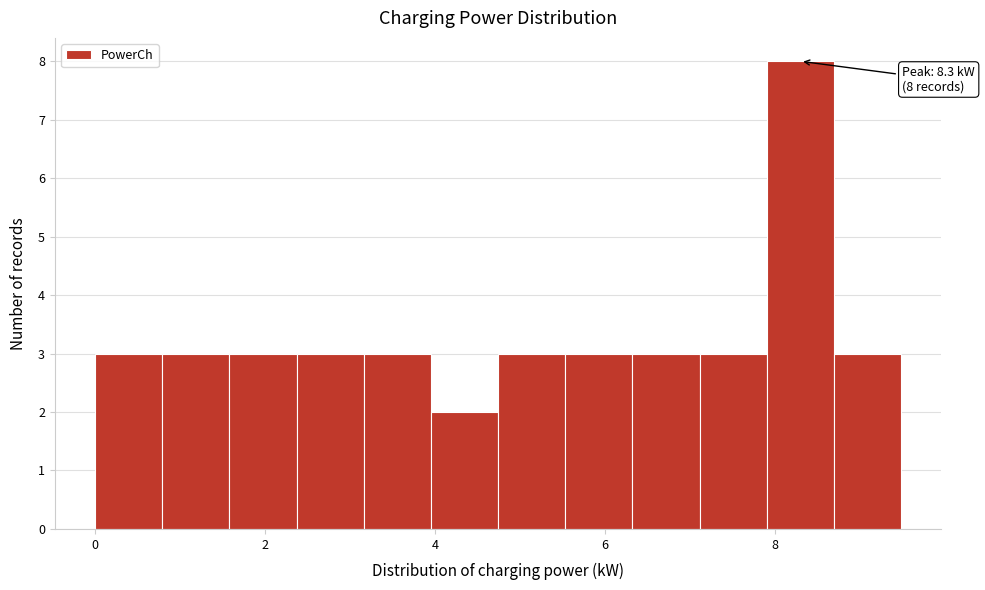

Read against the x-axis, roughly where is the centre of the tallest bar?

8.4